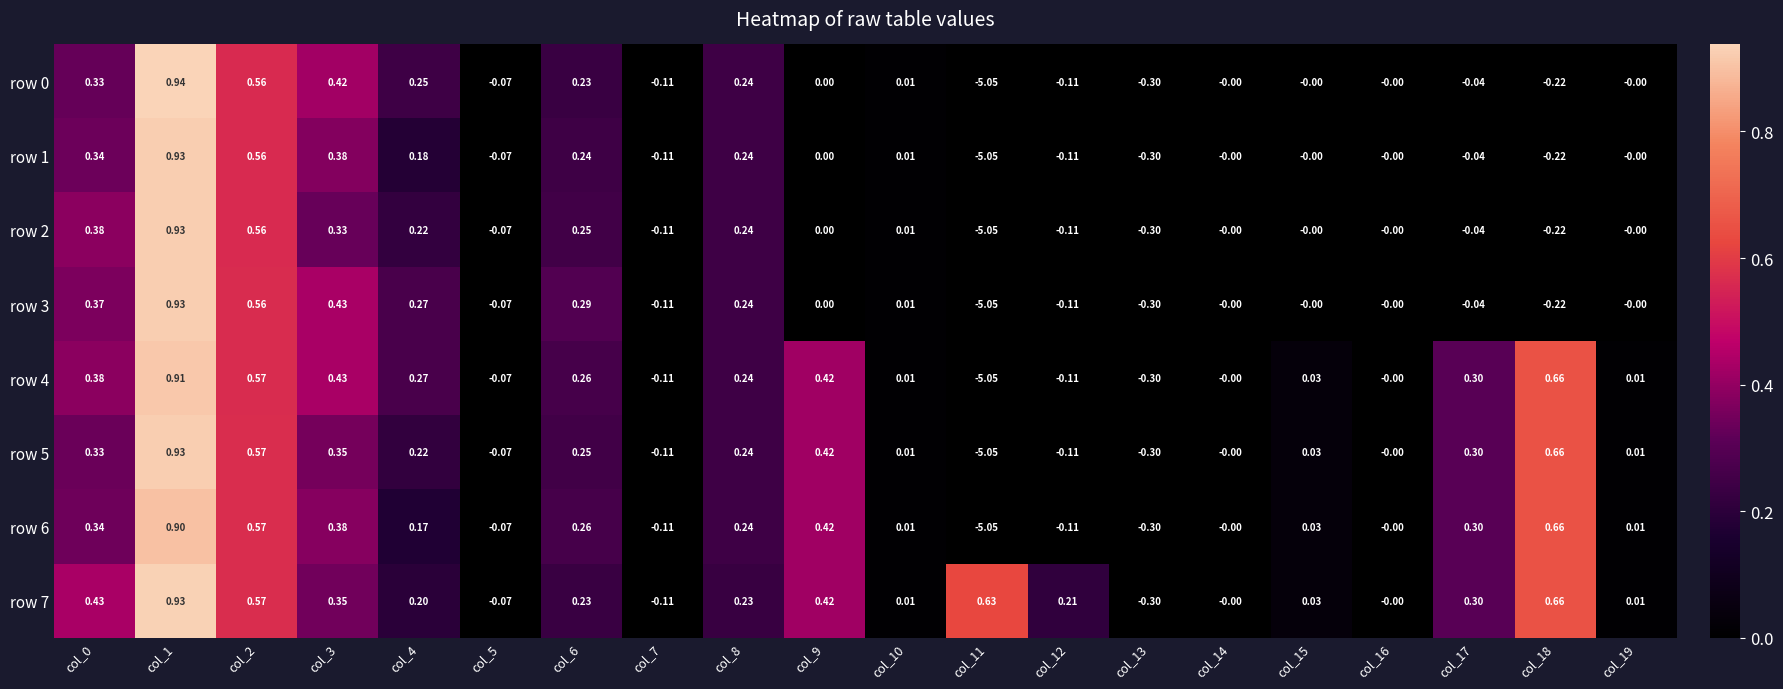

How many negative values does the row 2 series have?

7